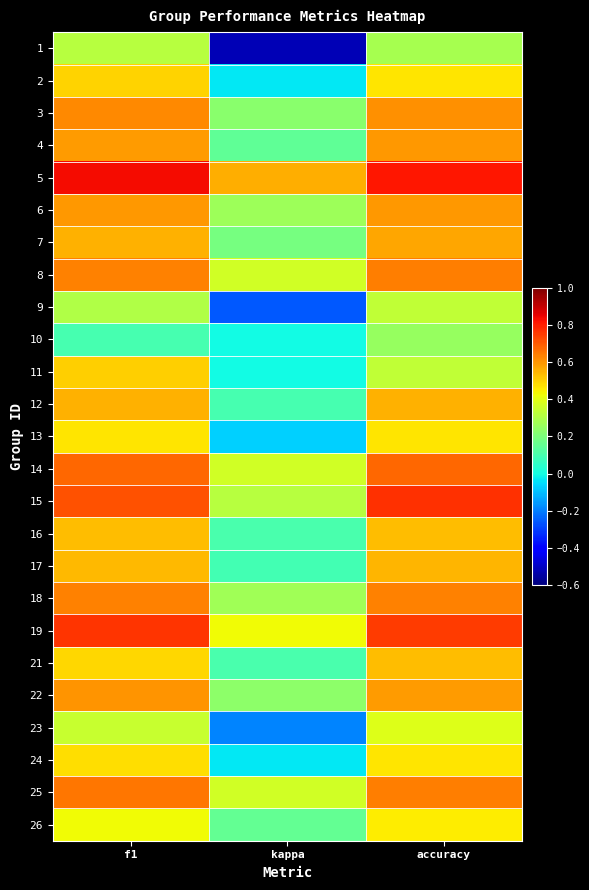

At kappa, list the series in order from smallest to largest.

1, 9, 23, 13, 2, 24, 10, 11, 17, 12, 16, 21, 4, 26, 7, 3, 22, 6, 18, 15, 8, 25, 14, 19, 5